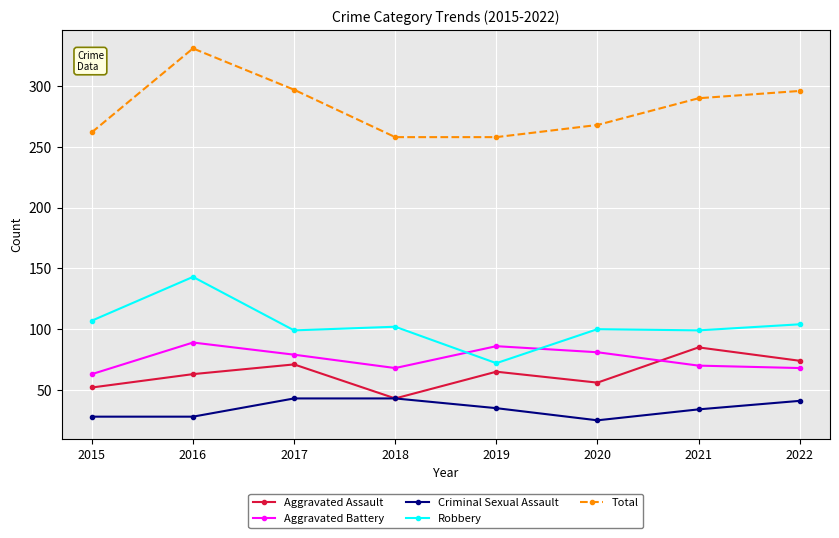

Which series has the widest spread of values?

Total